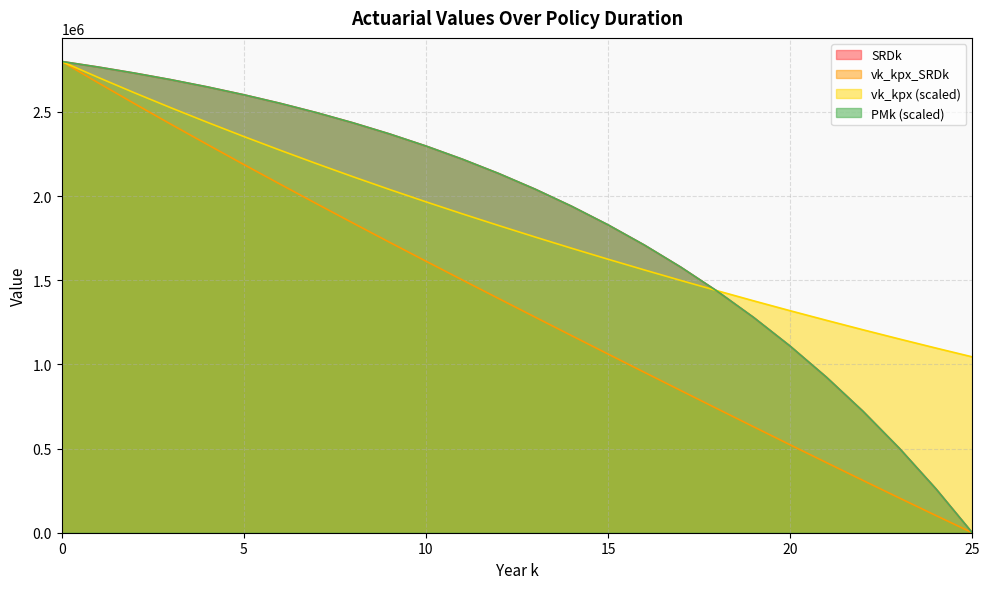

What is the maximum value shown in the chart?

2800000.0